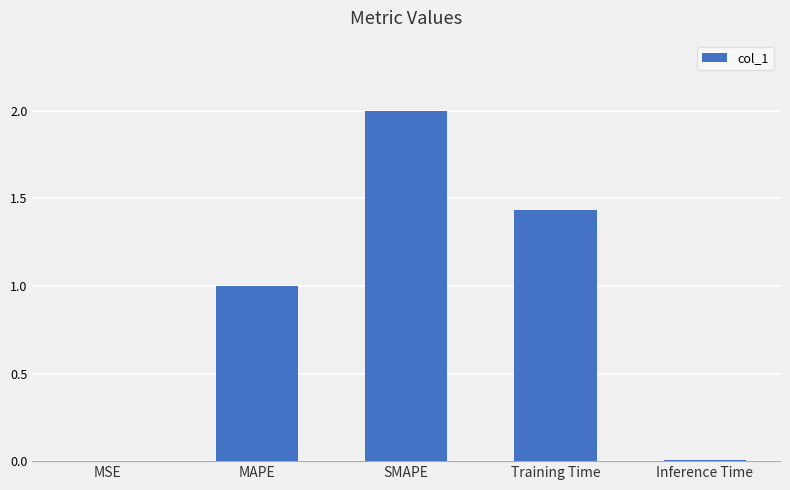

Which has a higher value, MAPE or Training Time?

Training Time